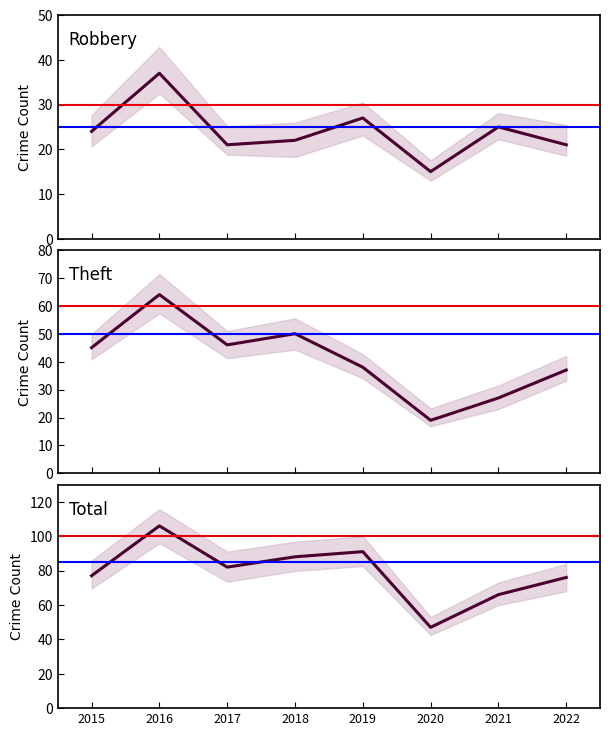

What is the value of the Robbery point at the 1st from the left?

24